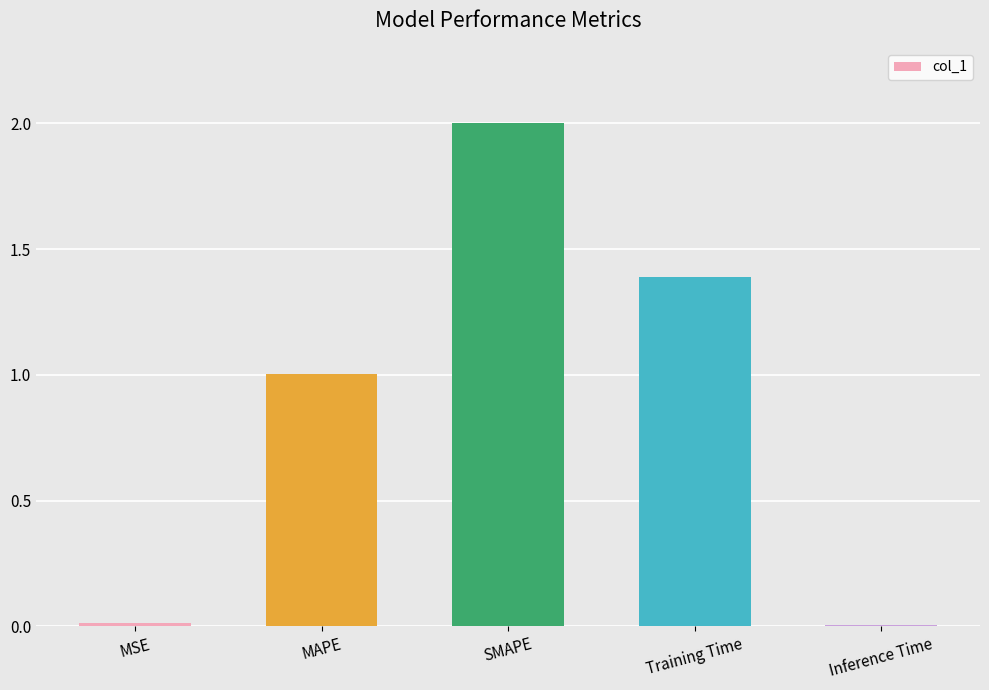

What position from the right is SMAPE?

3